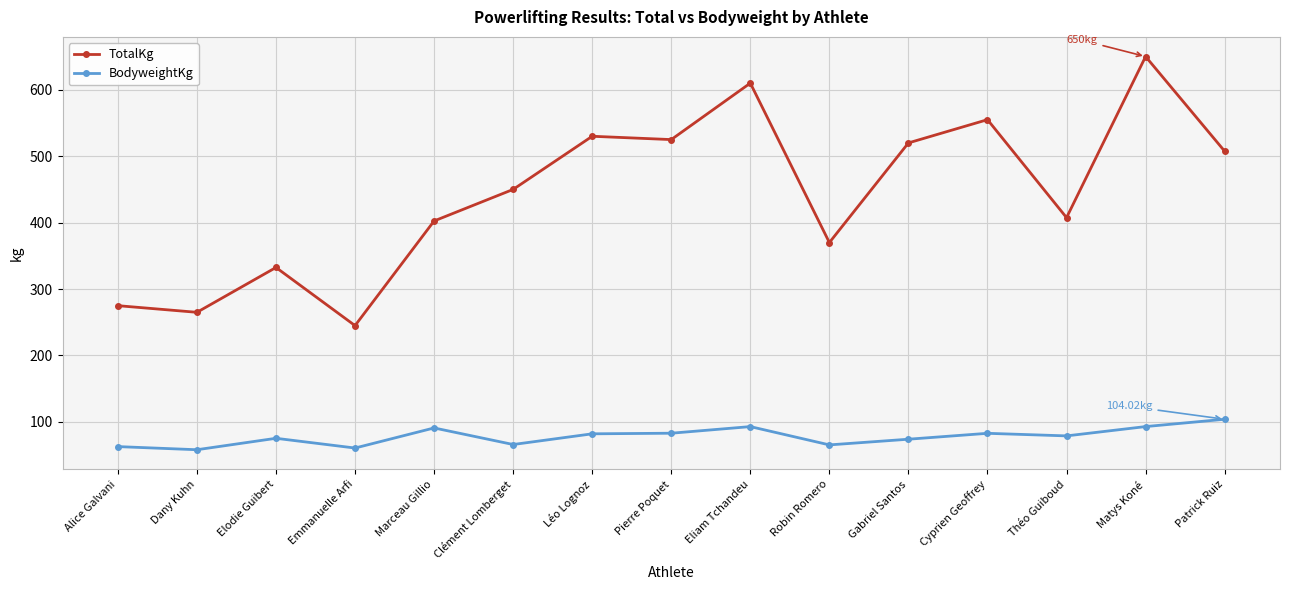

What is the label of the 2nd point from the left?

Dany Kuhn